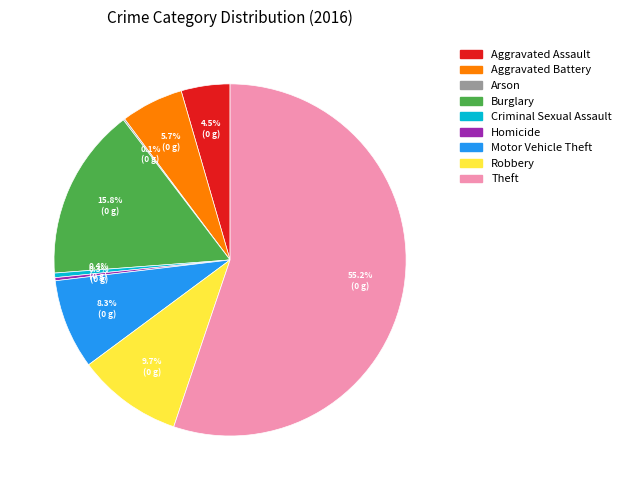

Combined, what portion of the pie is Burglary and Robbery?

25.5%